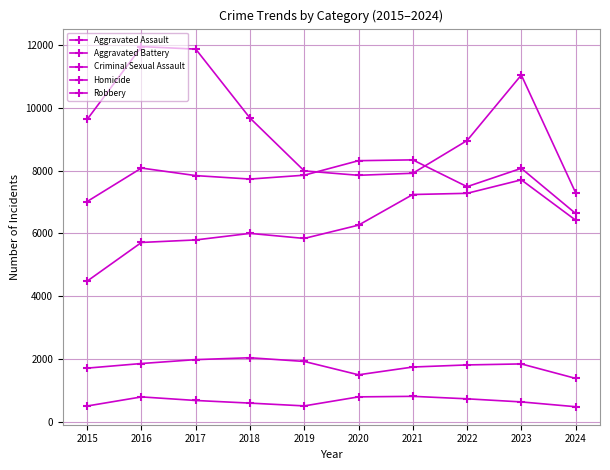

At 2015, list the series in order from largest to smallest.

Robbery, Aggravated Battery, Aggravated Assault, Criminal Sexual Assault, Homicide